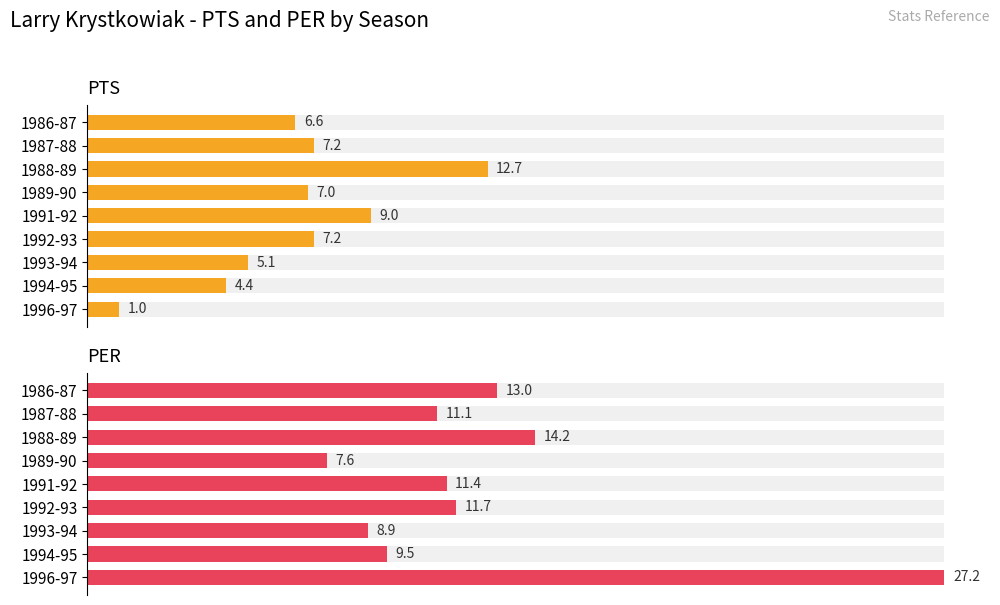

At how many categories does at least one series exceed 7?

9